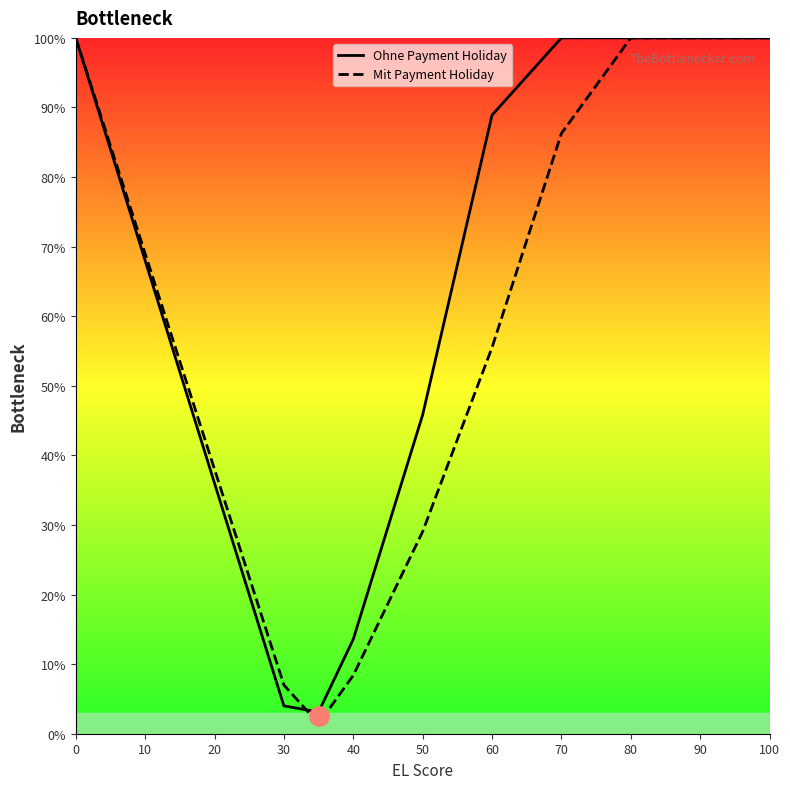

Reading right to left, extract all data points from this chart.

Ohne Payment Holiday: 100.0	100.0	100.0	100.0	88.9	45.8	13.6	3.1	4.0	20.0	36.0	52.0	68.0	84.0	100.0
Mit Payment Holiday: 100.0	100.0	100.0	86.3	55.5	29.0	8.4	1.5	7.0	22.5	38.0	53.5	69.0	84.5	100.0